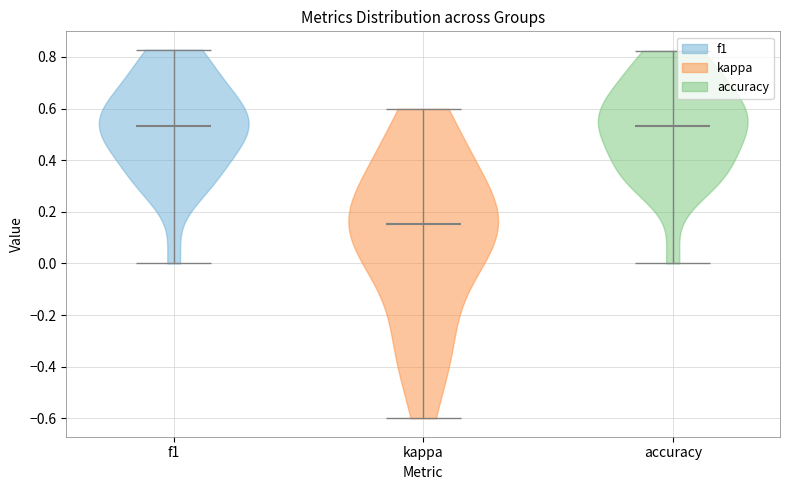

Reading left to right, read every violin against the y-axis: where its median line is, and the lowest and highest points it reaches. The values are not printed on the chart, so give them approximately, as read against the axis.

f1: median line 0.54, lowest point 0.00, highest point 0.82
kappa: median line 0.16, lowest point -0.60, highest point 0.60
accuracy: median line 0.54, lowest point 0.00, highest point 0.82